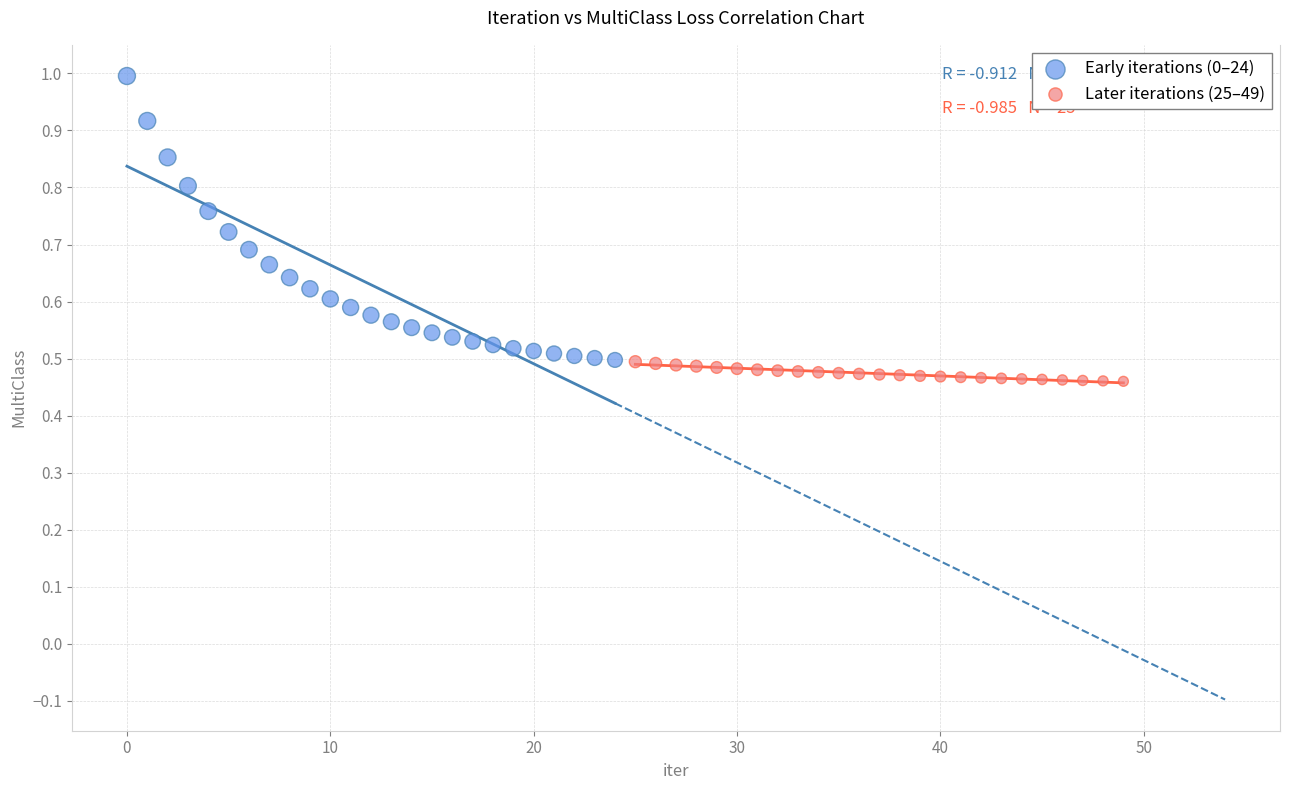

Which series has the largest Y range (max minus min)?

Early iterations (0–24)